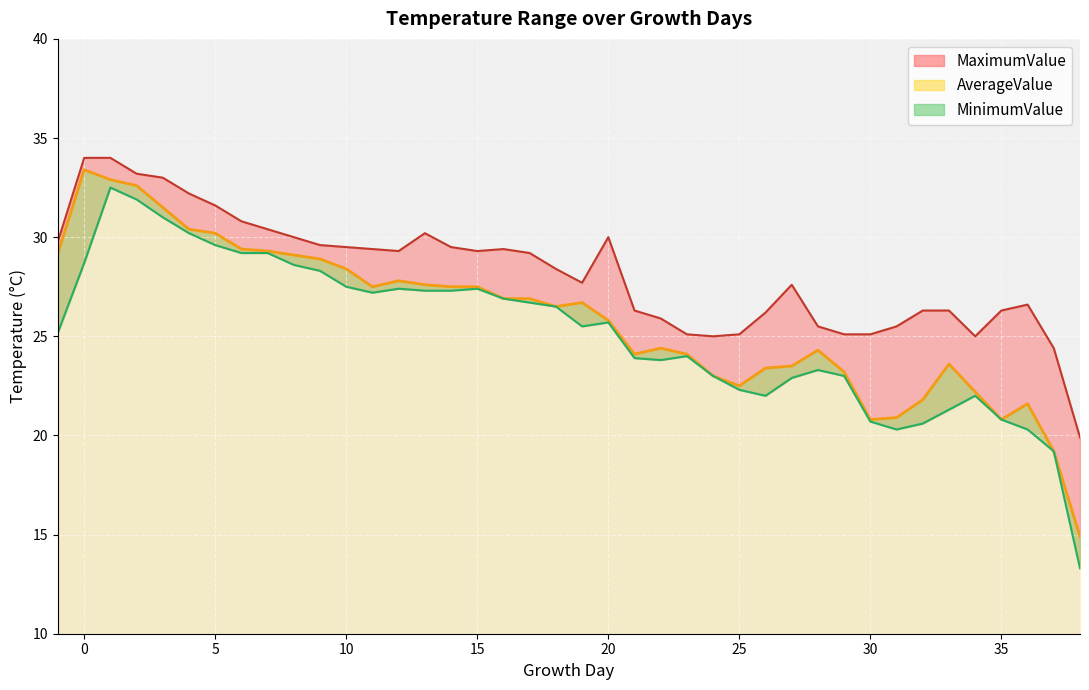

At 32, list the series in order from largest to smallest.

MaximumValue, AverageValue, MinimumValue